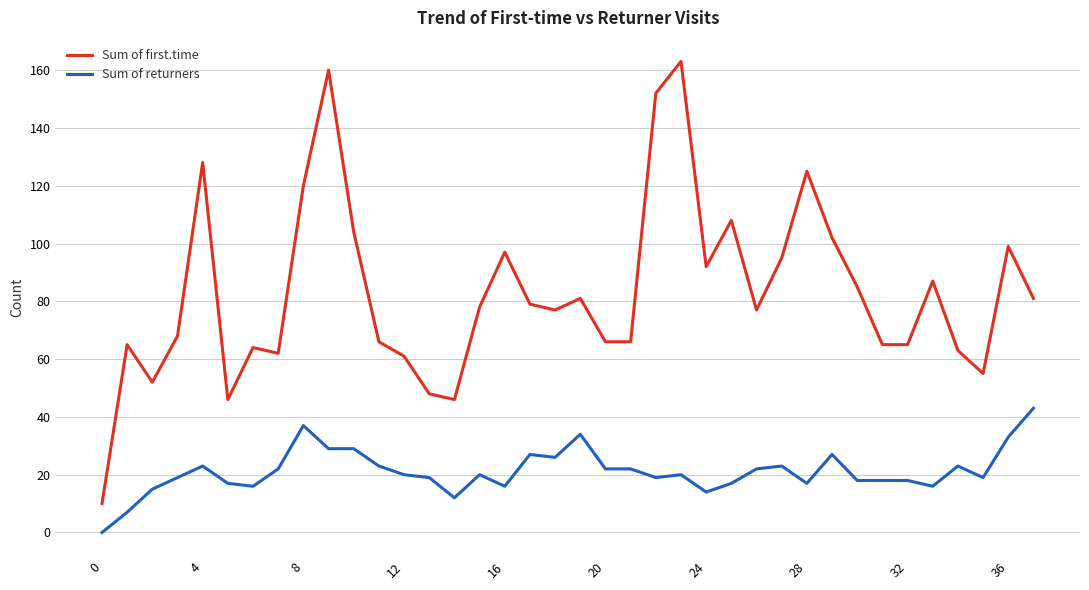

True or false: Sum of returners and Sum of first.time intersect in this chart.

False